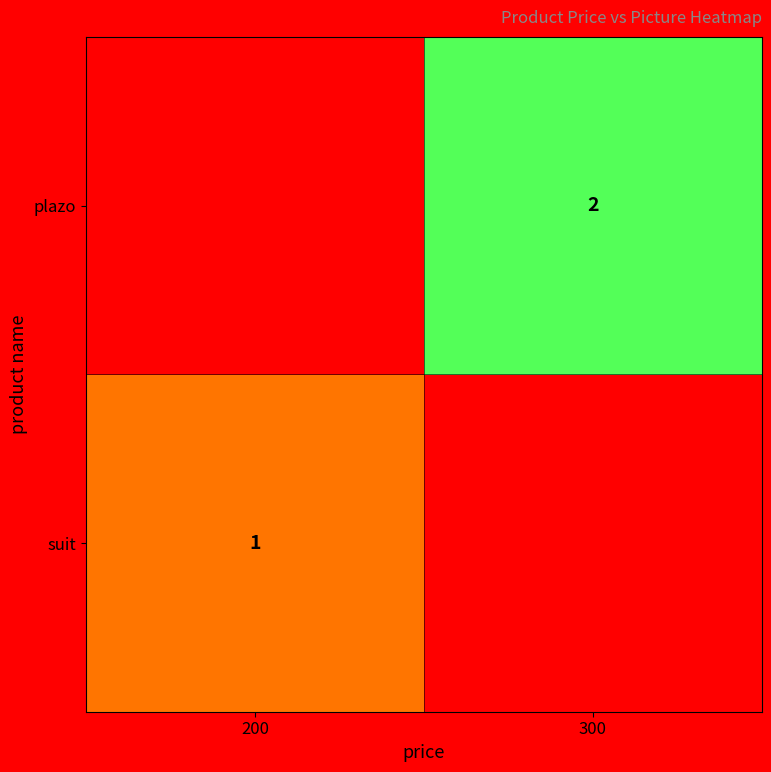

True or false: plazo has a value of 2 at 300.

True